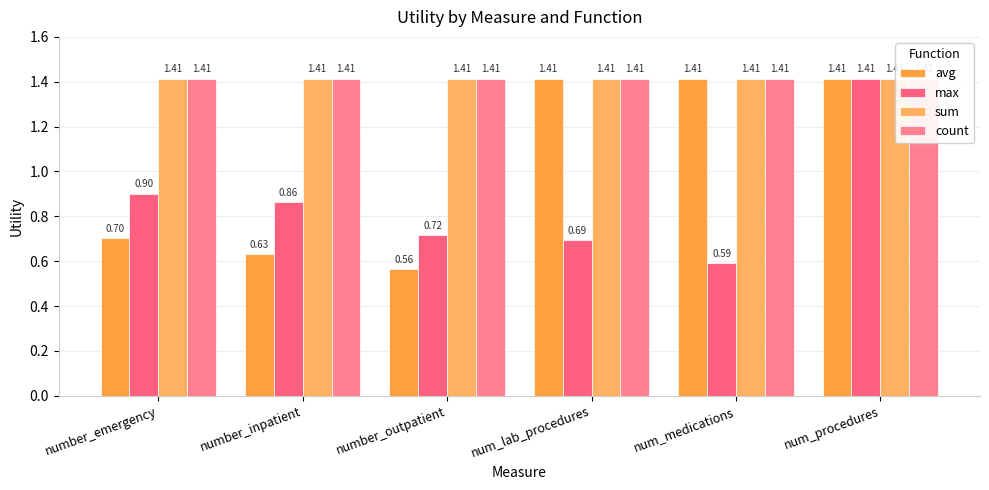

What is the difference between the highest and lowest values at number_inpatient?

0.8